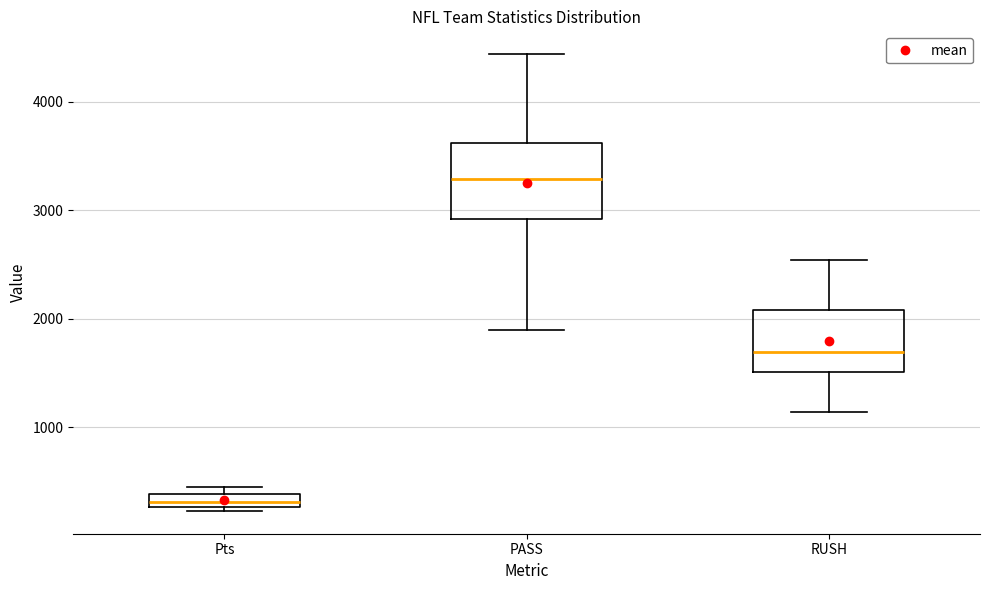

Which box's median line is the highest?

PASS